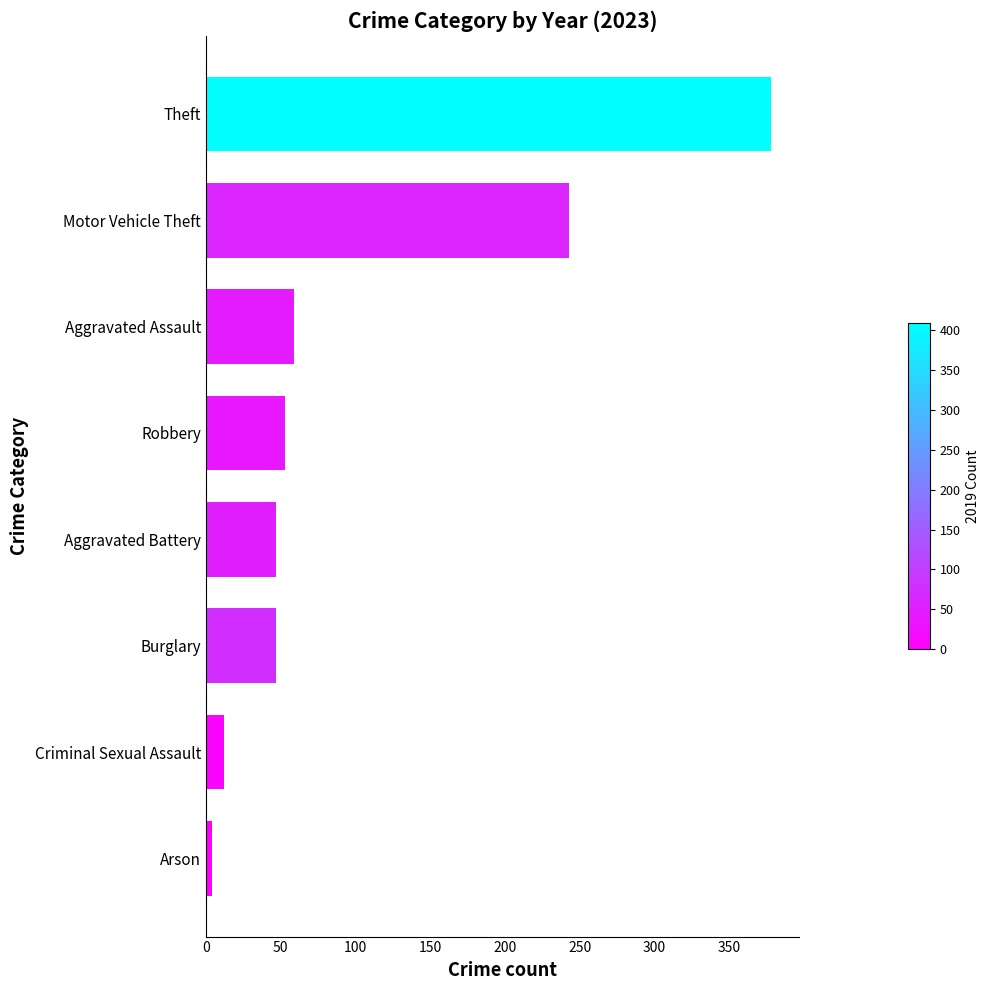

What is the approximate value at Robbery?

53